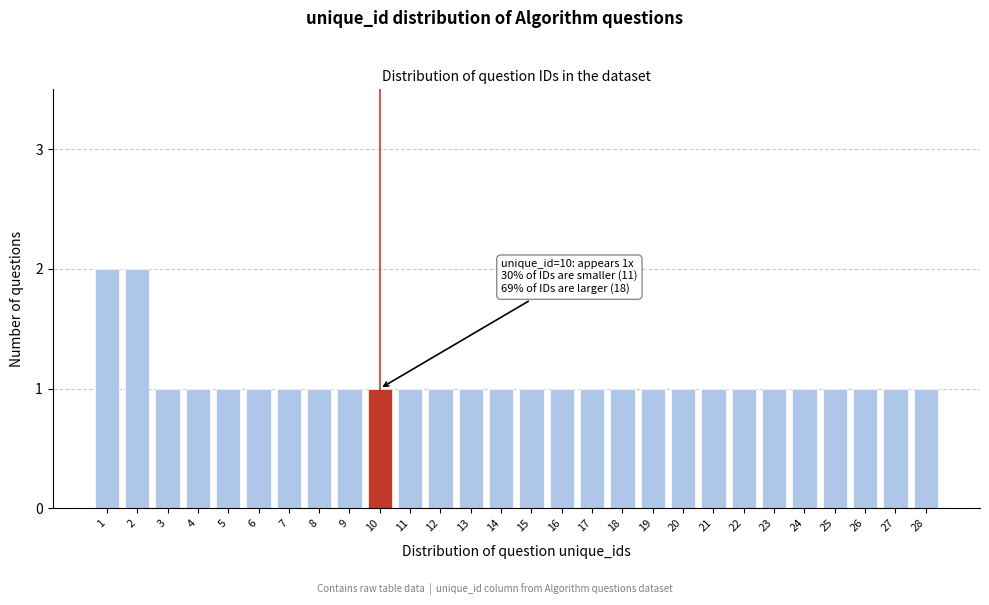

Reading right to left, transcribe all the data shown in this chart.

1	1	1	1	1	1	1	1	1	1	1	1	1	1	1	1	1	1	1	1	1	1	1	1	1	1	2	2